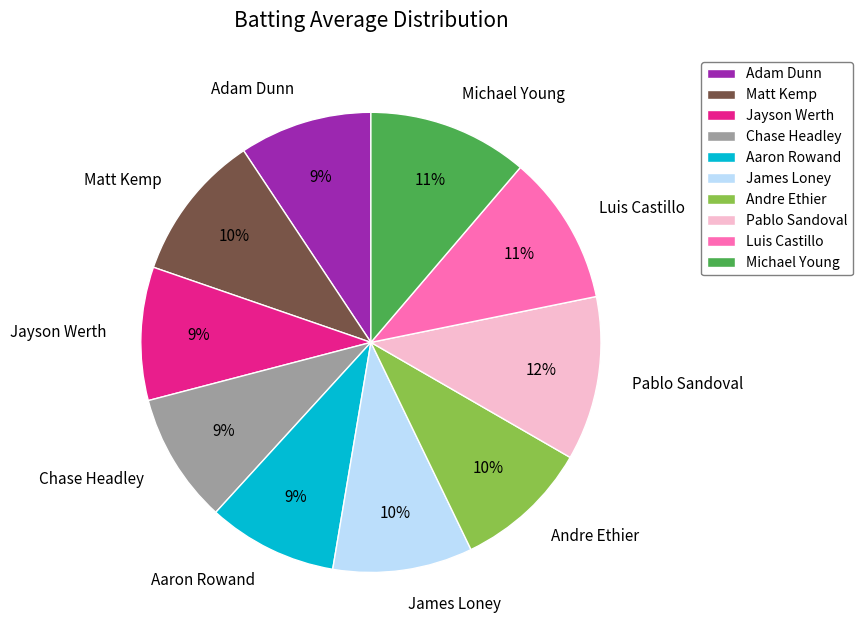

Do Chase Headley and Jayson Werth together represent more than half of the pie?

No